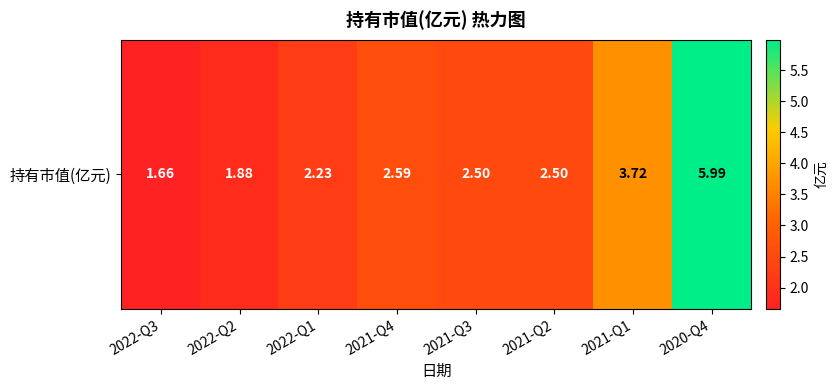

What is the sum of all values?

23.1